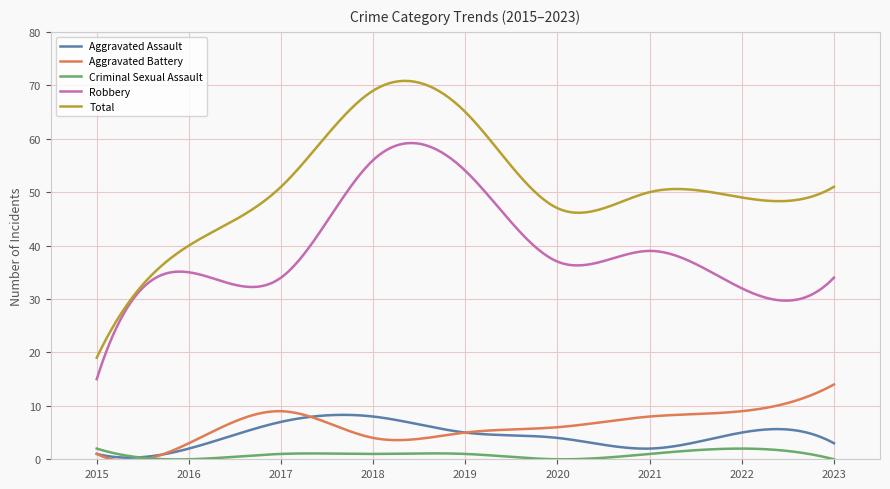

What are all the series names shown in the legend?

Aggravated Assault, Aggravated Battery, Criminal Sexual Assault, Robbery, Total